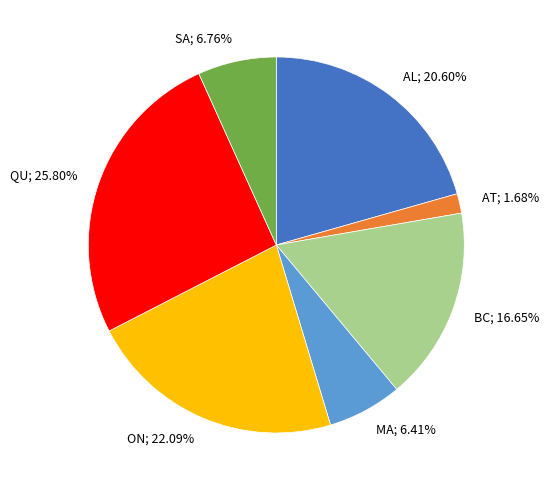

Does any single category account for the majority?

No